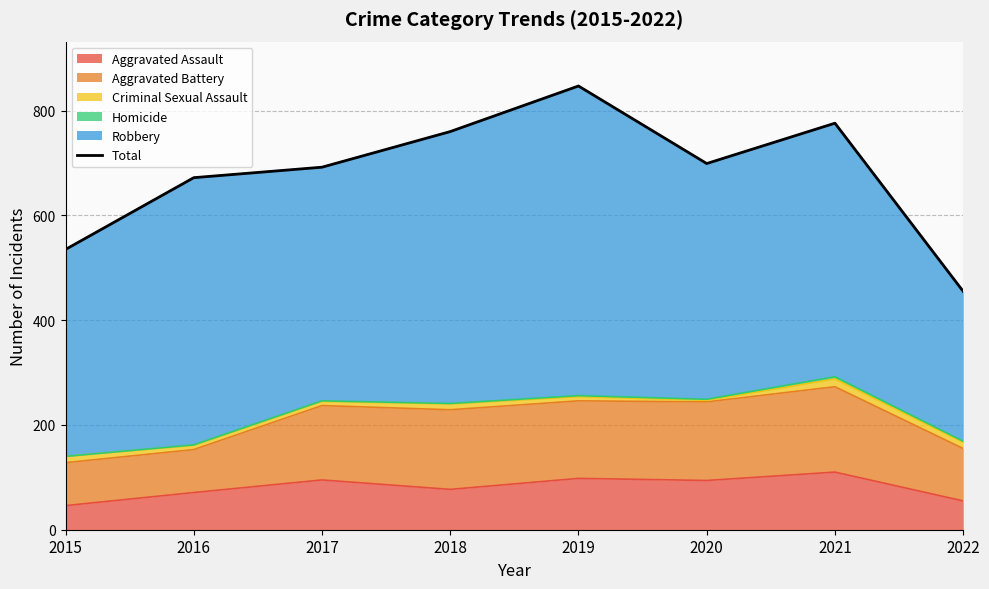

What is the minimum value shown in the chart?

455